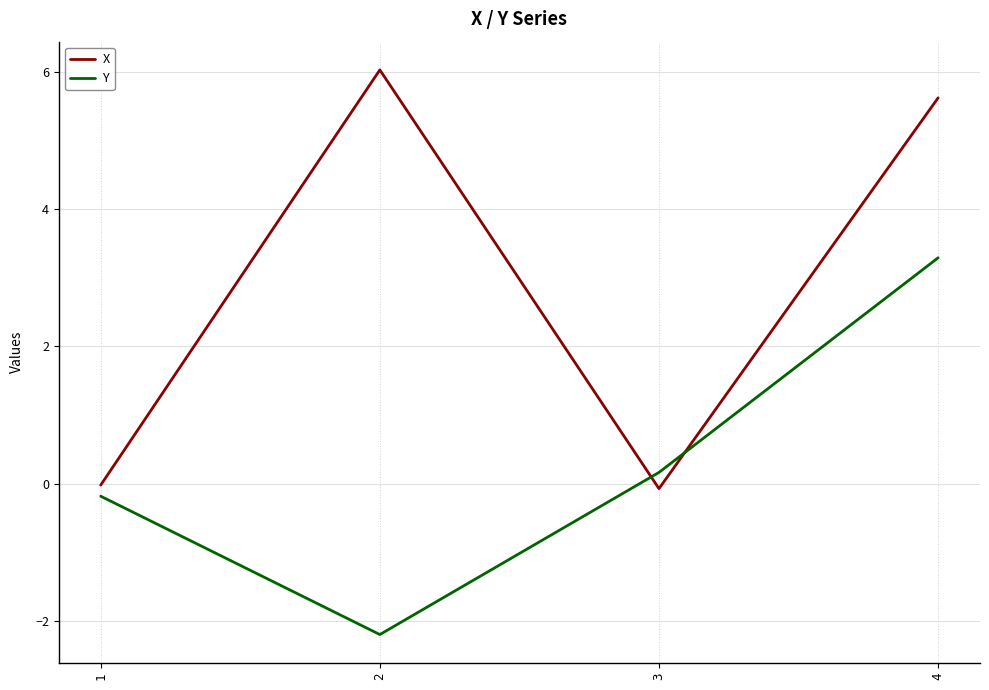

Is this an area chart (filled region under the line)?

No